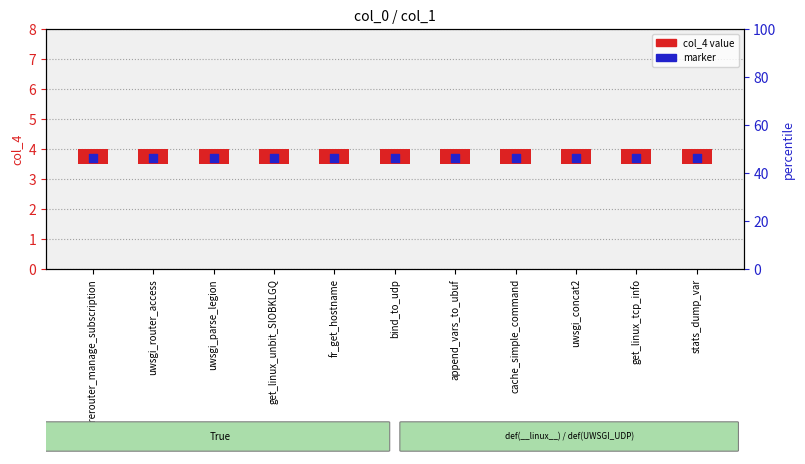

Which series has the largest total across all categories?

marker